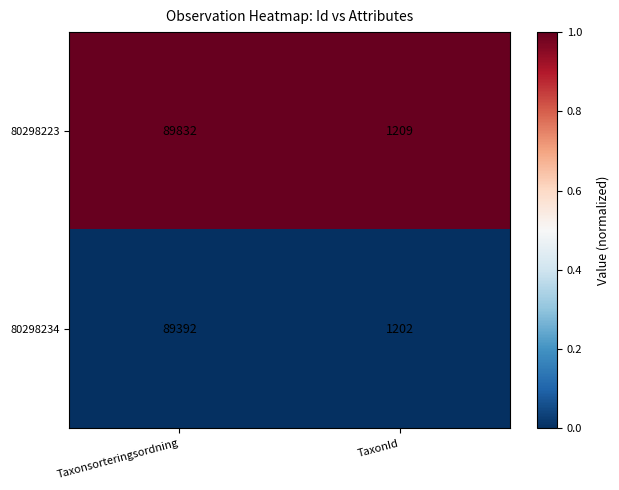

Which series changed the most between Taxonsorteringsordning and TaxonId?

80298223